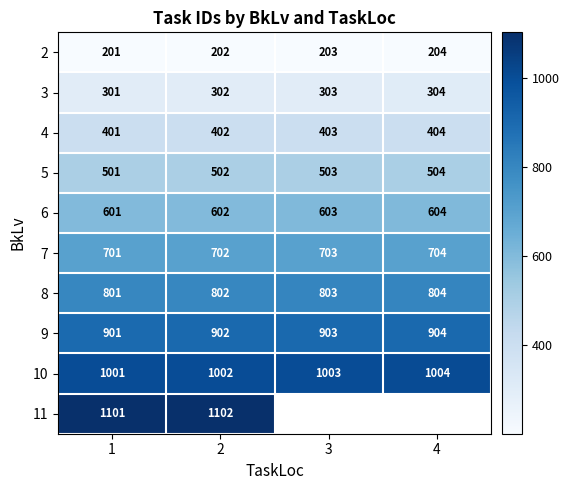

Which series has the largest range (max minus min)?

2